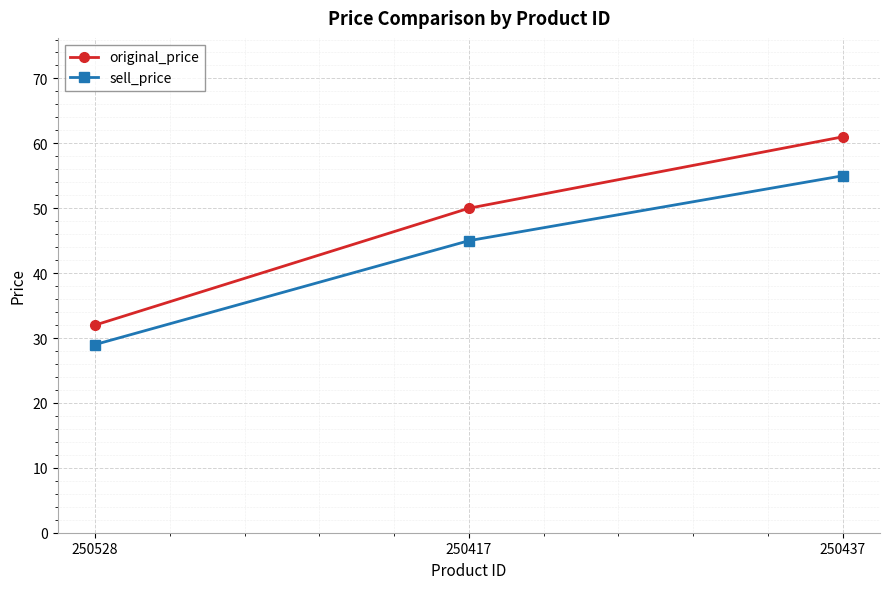

What position from the right is 250417?

2